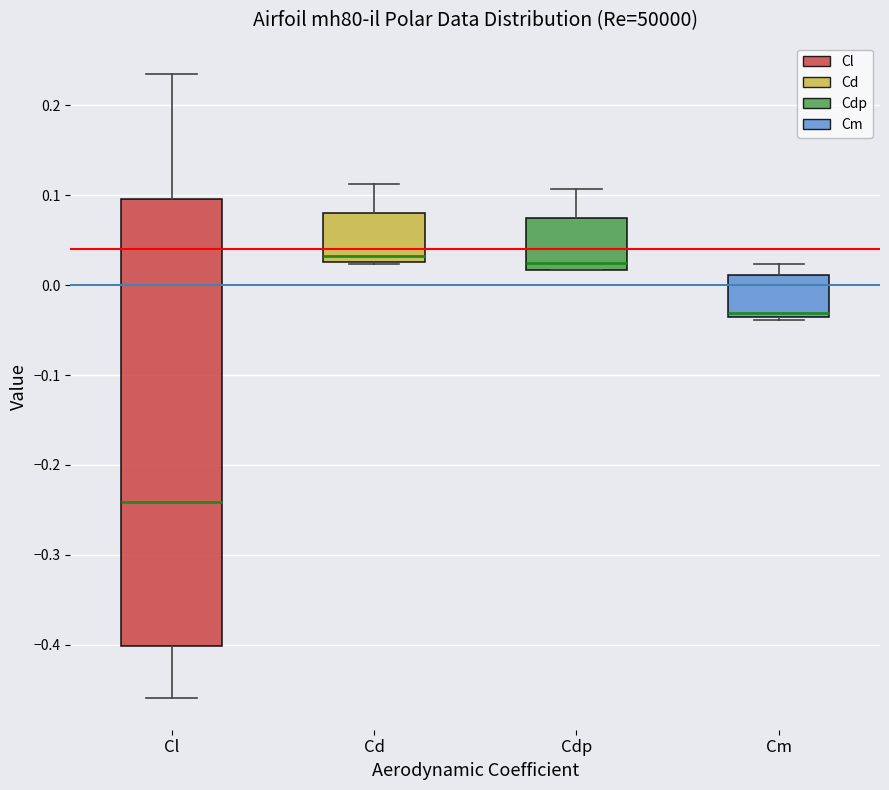

Reading left to right, read every box against the y-axis: the position of its median line, the range the box covers, and the ends of its whiskers. The values are not printed on the chart, so give them approximately, as read against the axis.

Cl: median -0.24, box -0.40 to 0.10, whiskers -0.46 to 0.24
Cd: median 0.03 (just above the box's lower edge), box 0.03 to 0.08, whiskers 0.02 to 0.11
Cdp: median 0.02 (just above the box's lower edge), box 0.02 to 0.07, whiskers 0.02 to 0.11
Cm: median -0.03, box -0.04 to 0.01, whiskers -0.04 (just below the box's lower edge) to 0.02